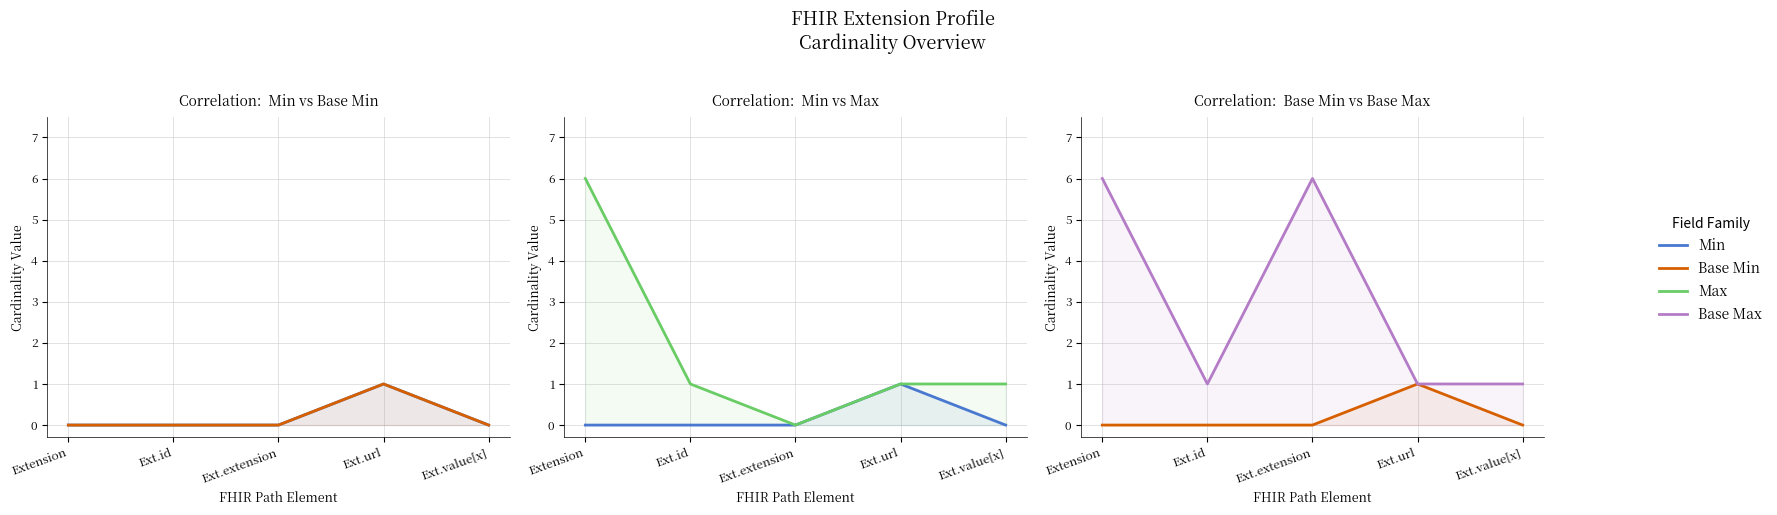

List the series in order of their peak value, lowest first.

Min, Base Min, Max, Base Max